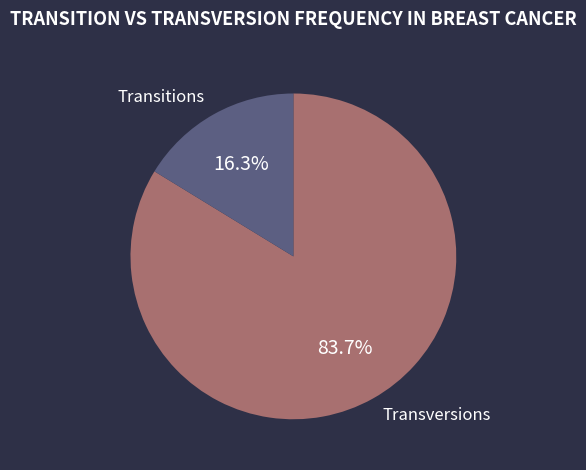

Which has a higher value, Transitions or Transversions?

Transversions